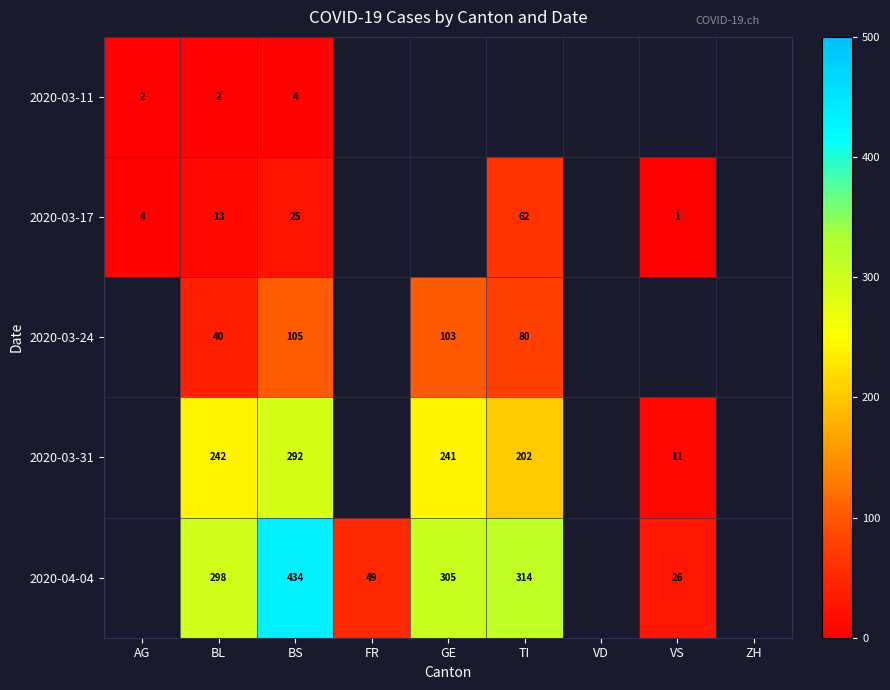

What is the minimum value shown in the chart?

1.0